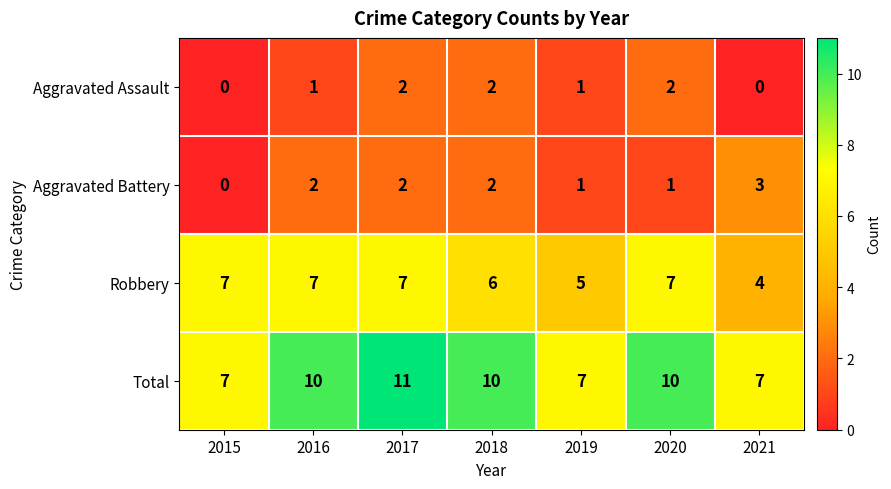

The Total series shows 11 at 2017. True or false?

True